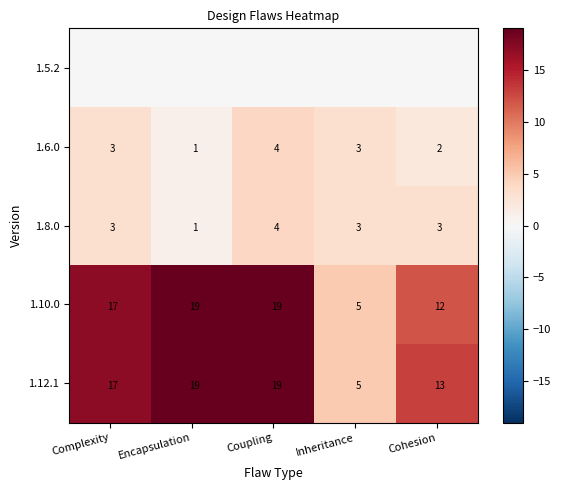

At which label does 1.6.0 reach its minimum?

Encapsulation